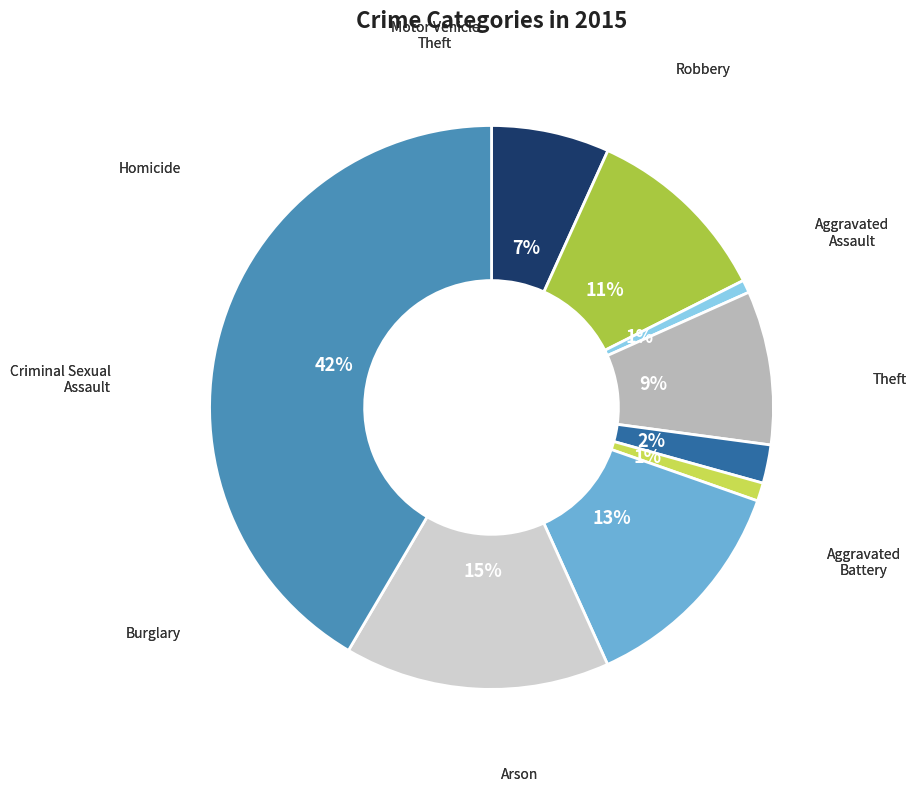

Which slice is the largest?

Theft